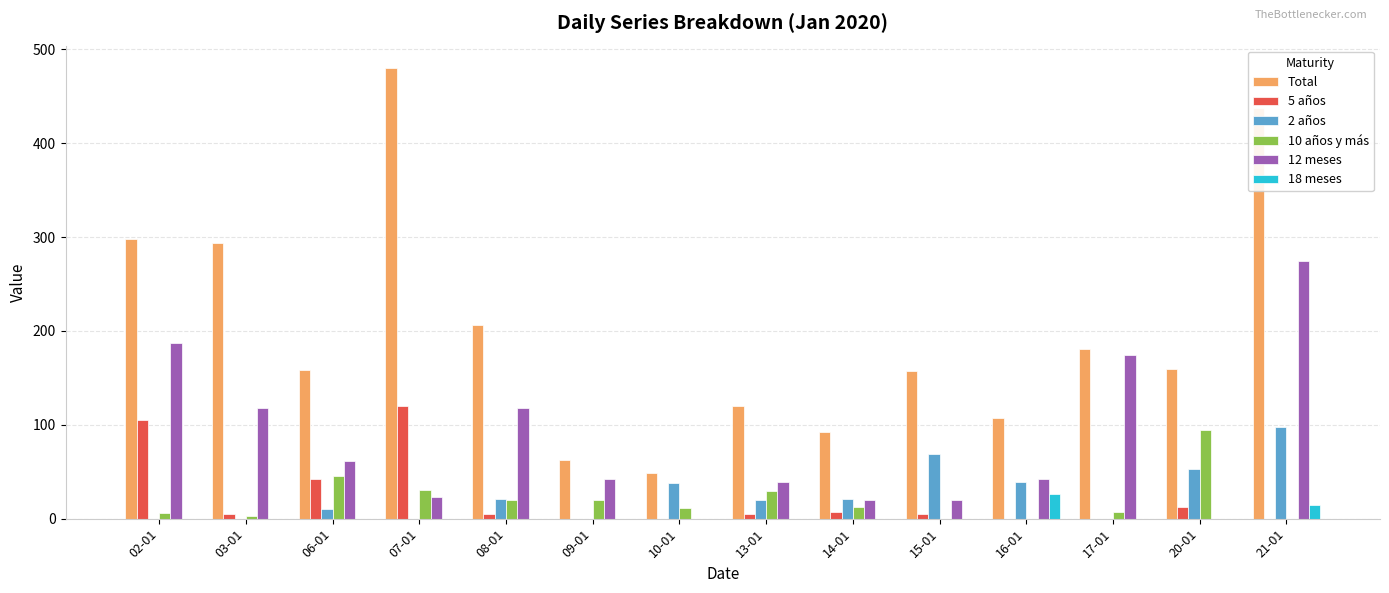

At which category is the sum across all series the highest?

21-01